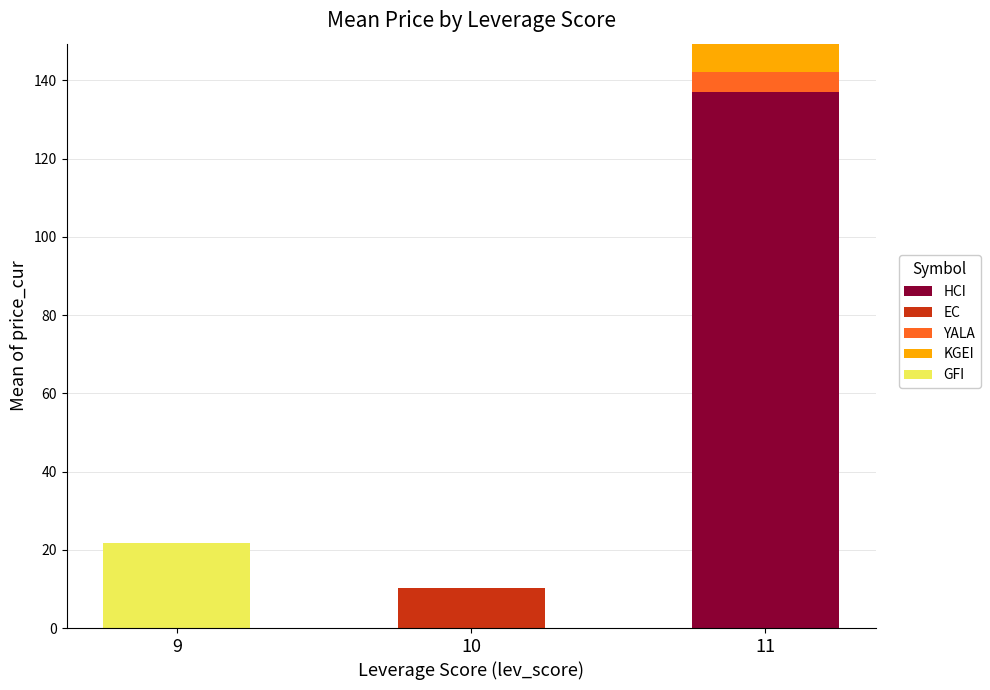

At which category is the sum across all series the highest?

11